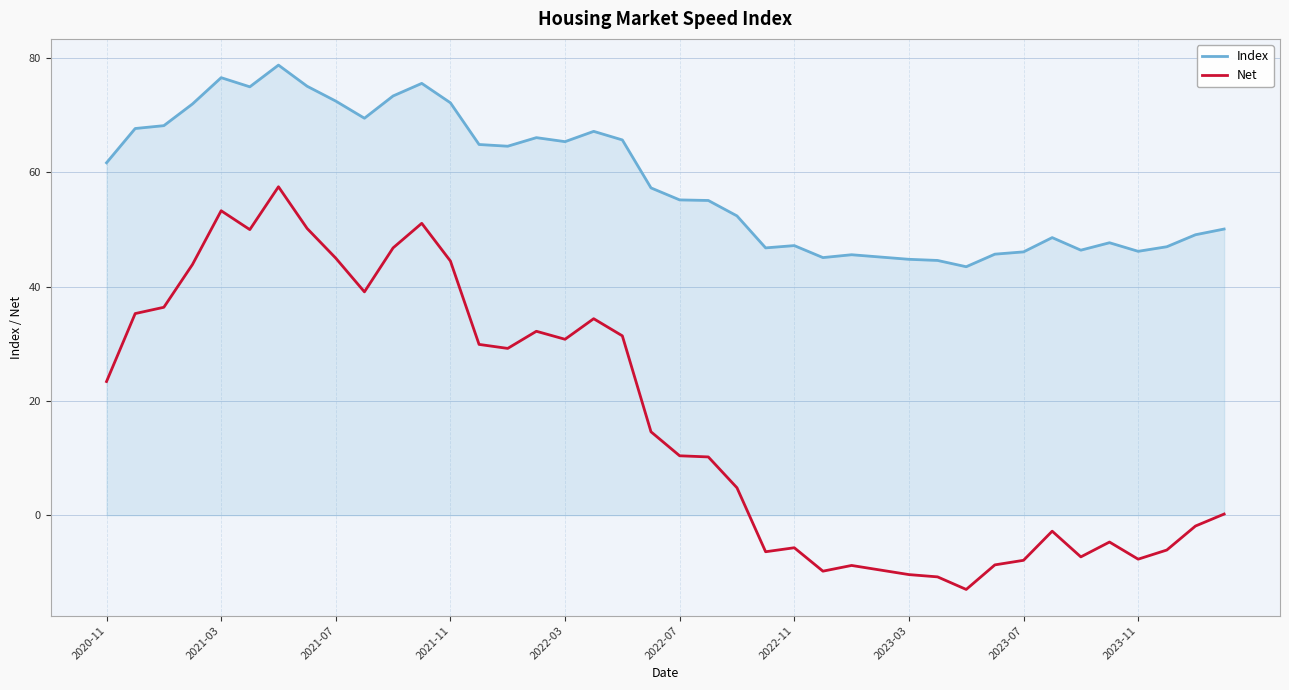

What is the highest value of the Net series?

57.5